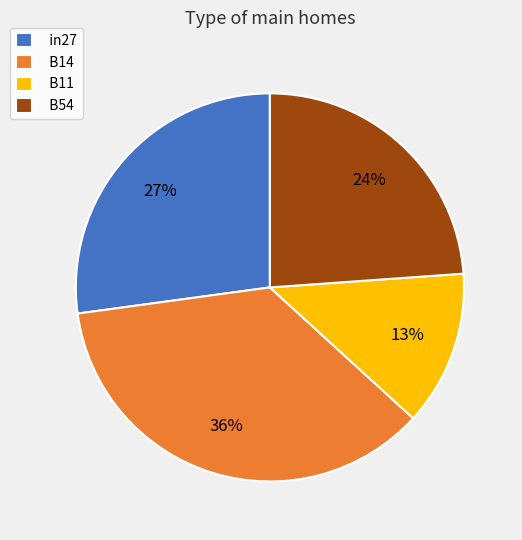

Count the number of slices in the pie.

4